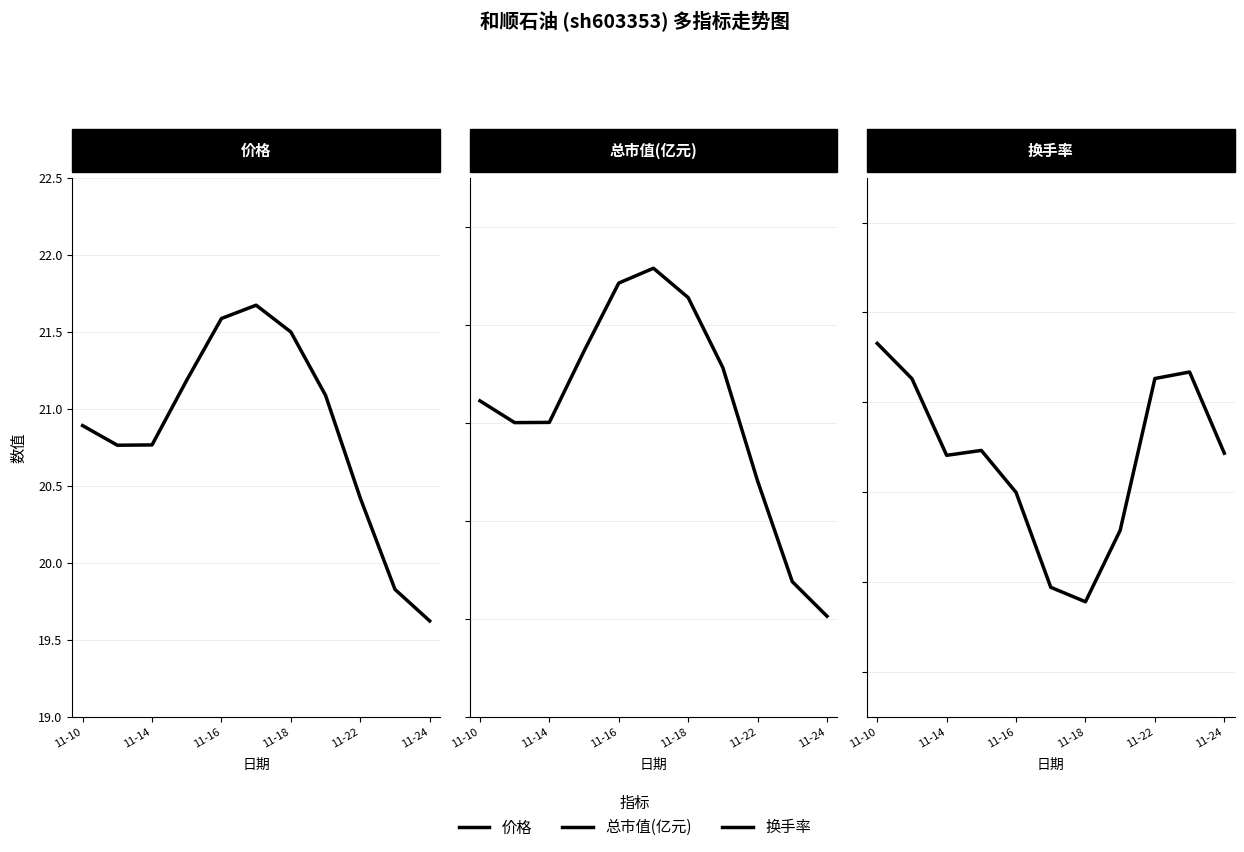

Which series has the widest spread of values?

总市值(亿元)